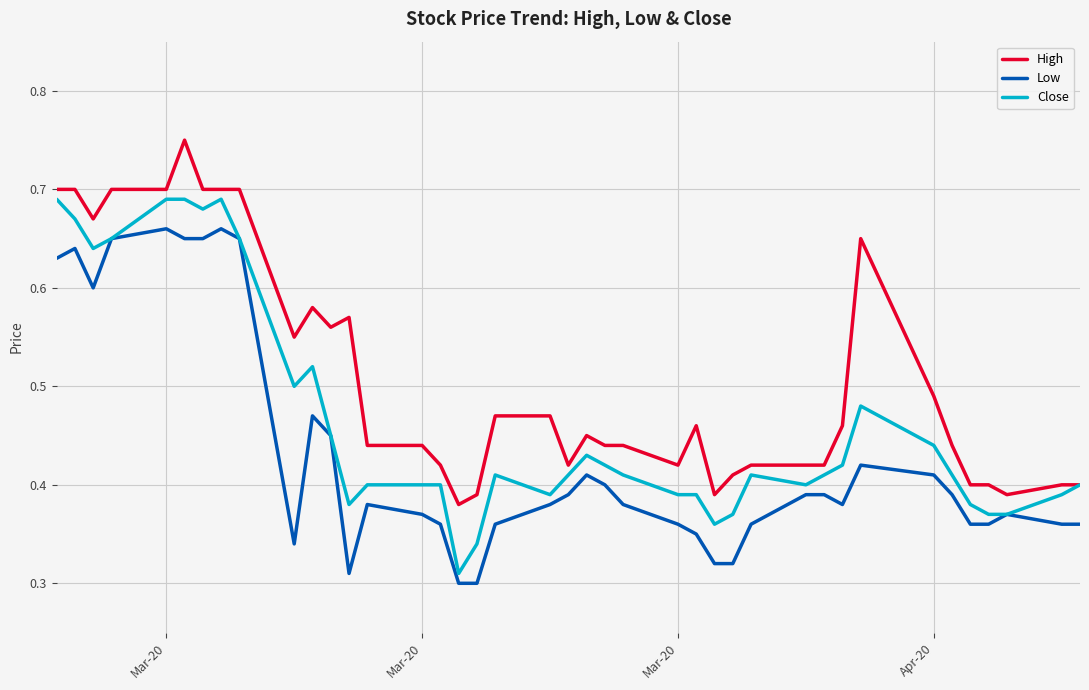

List the series in order of their peak value, lowest first.

Low, Close, High